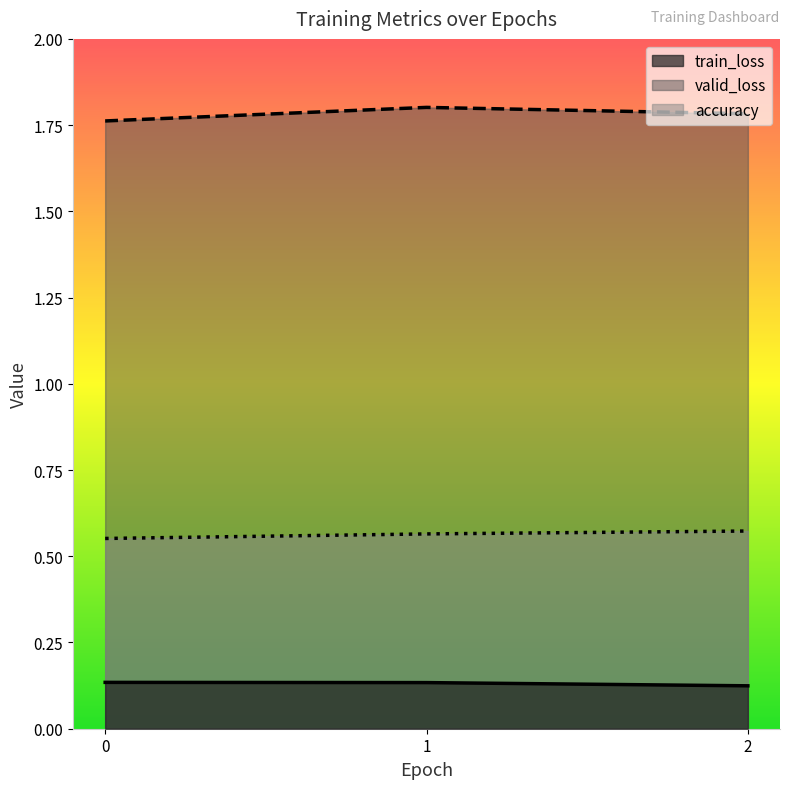

Reading left to right, what are all the values shown in this chart?

train_loss: 0.1	0.1	0.1
valid_loss: 1.8	1.8	1.8
accuracy: 0.6	0.6	0.6